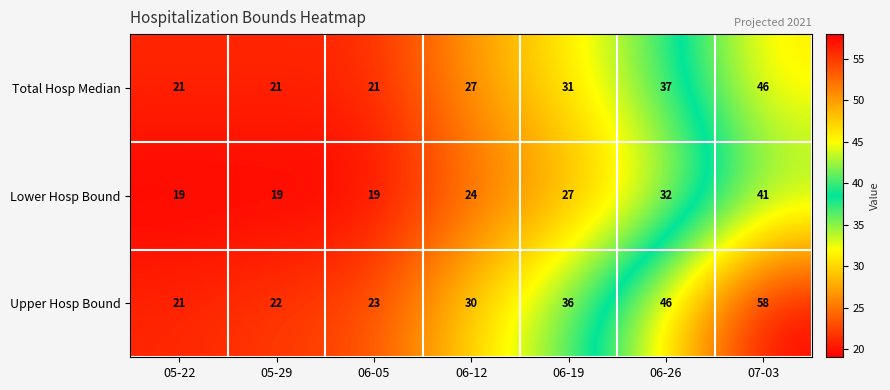

What is the difference between the highest and lowest values at 05-22?

2